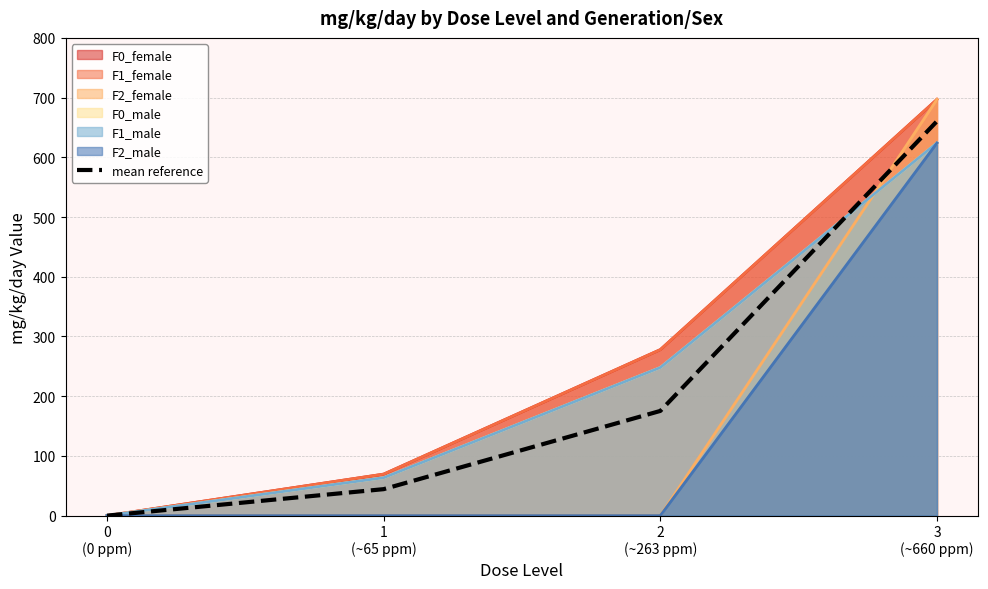

What is the sum of all values?

880.2